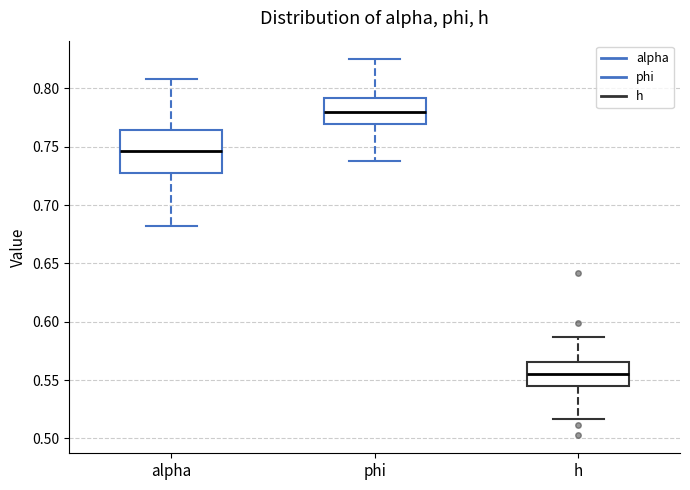

Where is the lower edge of the box for alpha on the y-axis? The values are not printed on the chart, so give them approximately, as read against the axis.

0.730